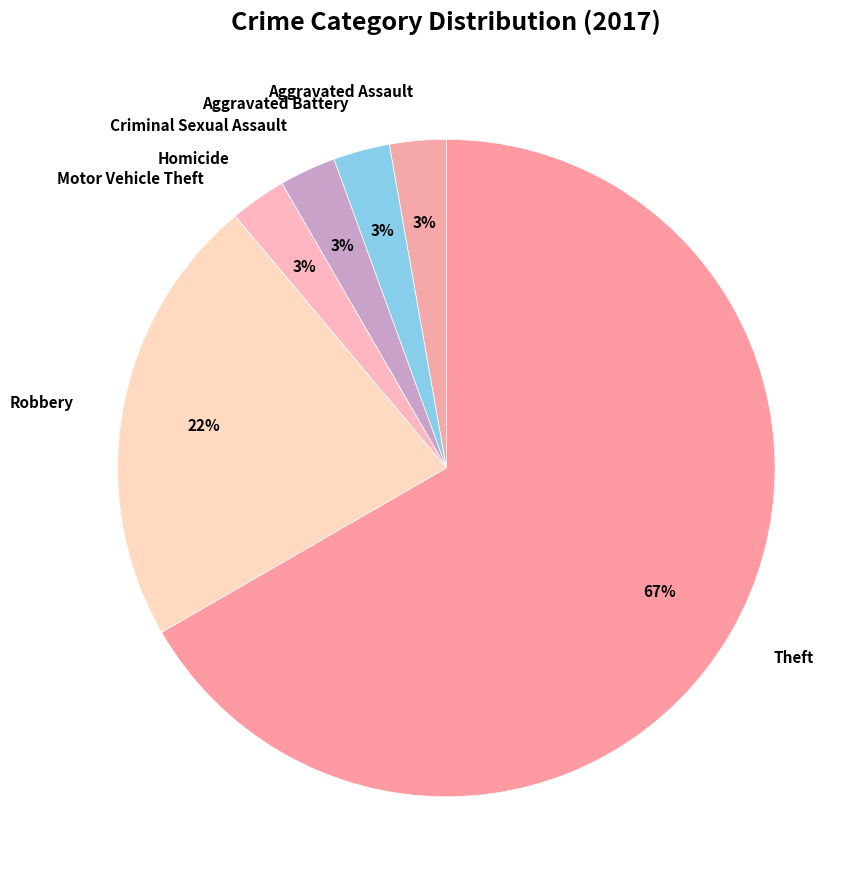

What is the majority slice?

Theft